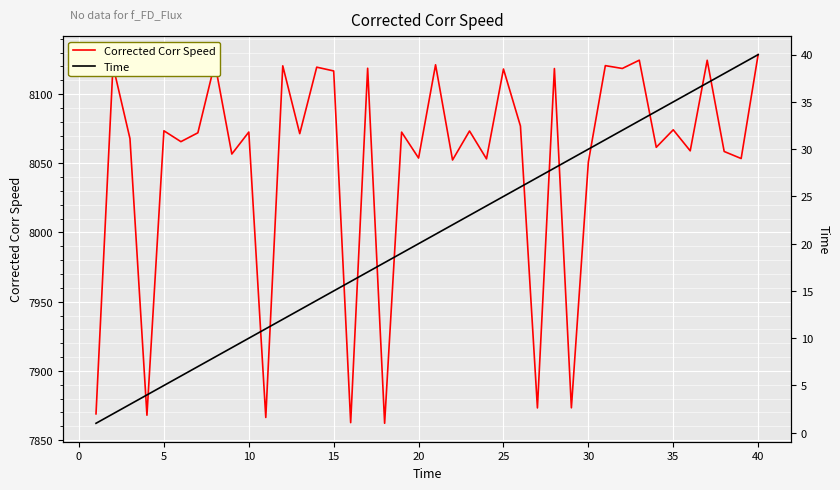

The Corrected Corr Speed series shows 5205.8 at 35. True or false?

False